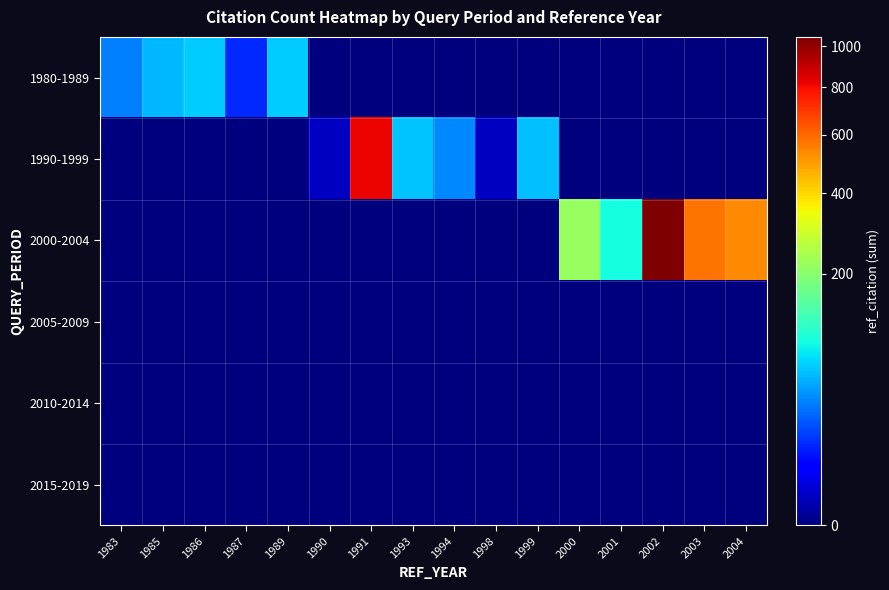

Reading right to left, extract all data points from this chart.

1980-1989: 2004=0	2003=0	2002=0	2001=0	2000=0	1999=0	1998=0	1994=0	1993=0	1991=0	1990=0	1989=63	1987=12	1986=63	1985=54	1983=34
1990-1999: 2004=0	2003=0	2002=0	2001=0	2000=0	1999=59	1998=1	1994=36	1993=60	1991=815	1990=1	1989=0	1987=0	1986=0	1985=0	1983=0
2000-2004: 2004=534	2003=578	2002=1049	2001=92	2000=218	1999=0	1998=0	1994=0	1993=0	1991=0	1990=0	1989=0	1987=0	1986=0	1985=0	1983=0
2005-2009: 2004=0	2003=0	2002=0	2001=0	2000=0	1999=0	1998=0	1994=0	1993=0	1991=0	1990=0	1989=0	1987=0	1986=0	1985=0	1983=0
2010-2014: 2004=0	2003=0	2002=0	2001=0	2000=0	1999=0	1998=0	1994=0	1993=0	1991=0	1990=0	1989=0	1987=0	1986=0	1985=0	1983=0
2015-2019: 2004=0	2003=0	2002=0	2001=0	2000=0	1999=0	1998=0	1994=0	1993=0	1991=0	1990=0	1989=0	1987=0	1986=0	1985=0	1983=0